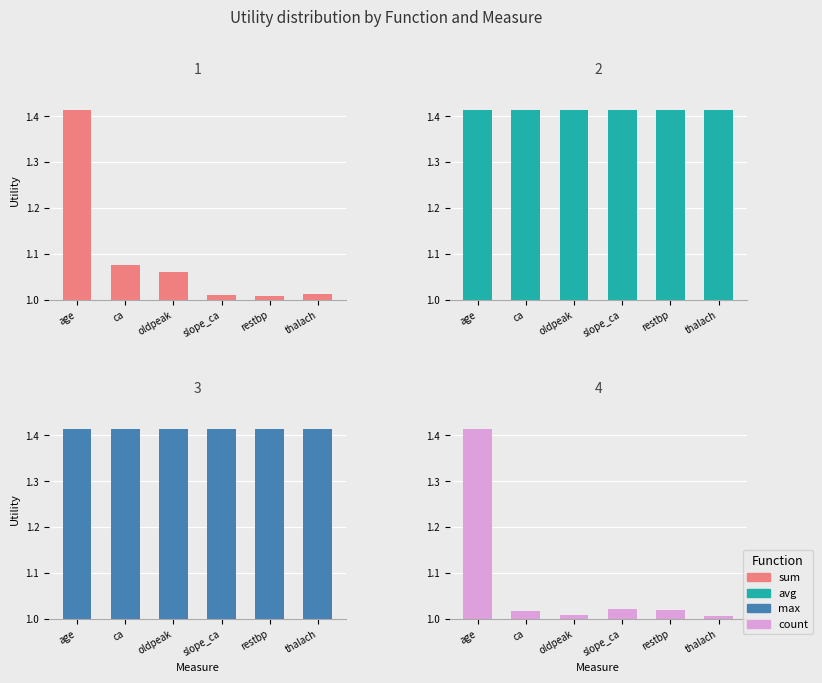

What value does the sum series have at slope_ca?

1.0